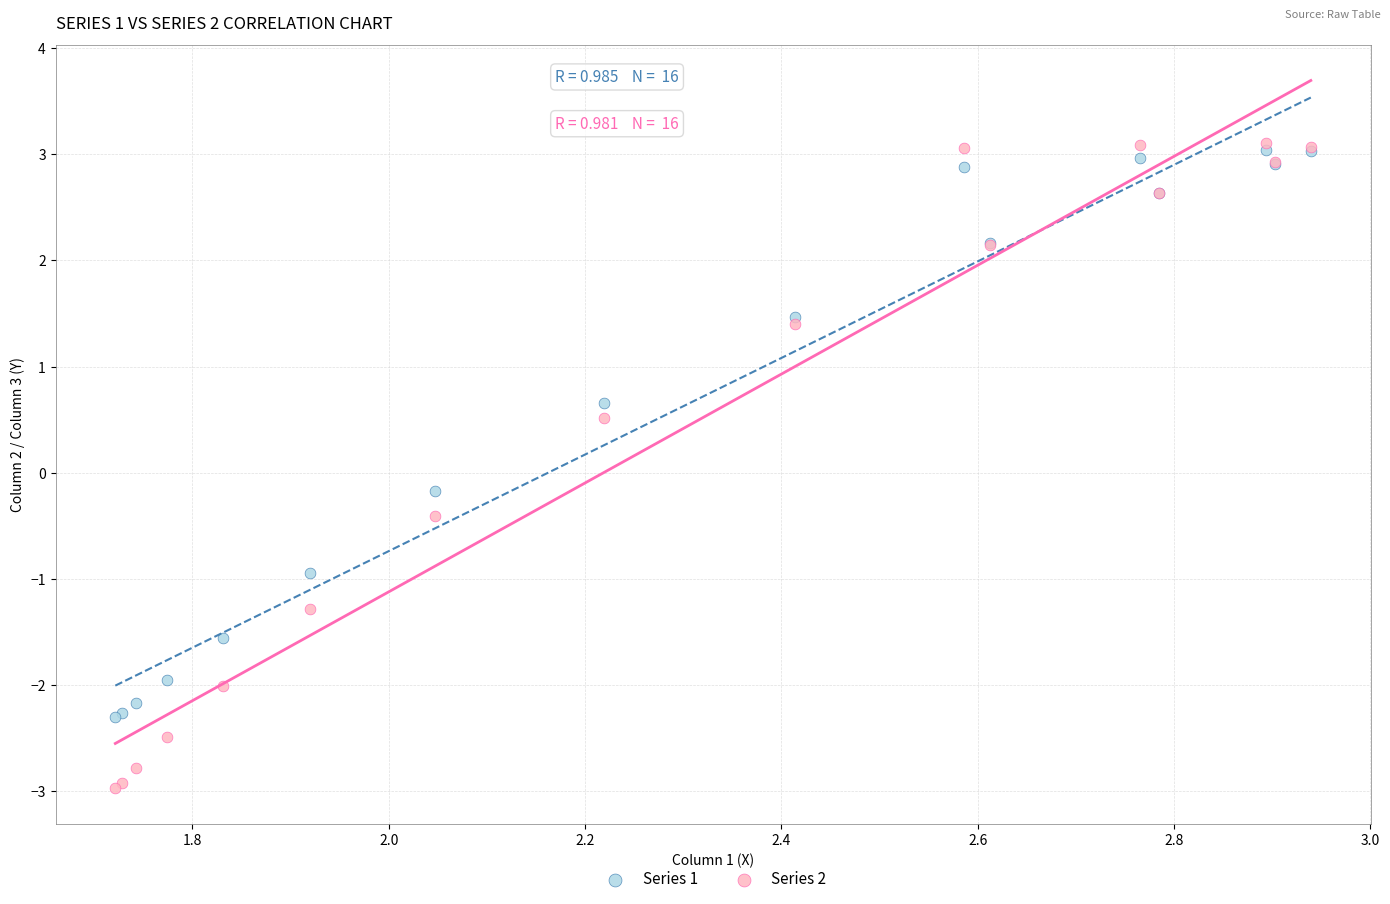

What are all the series names shown in the legend?

Series 1, Series 2